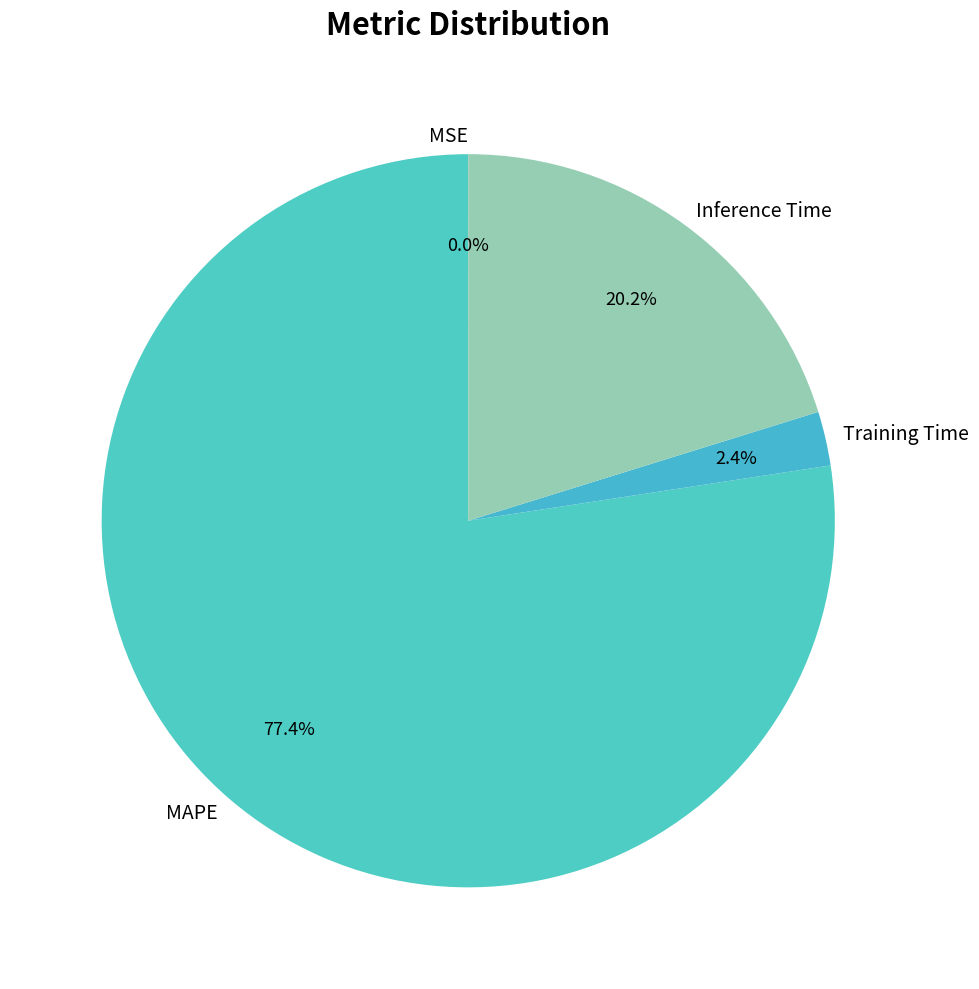

How much of the chart is everything except Inference Time?

79.8%